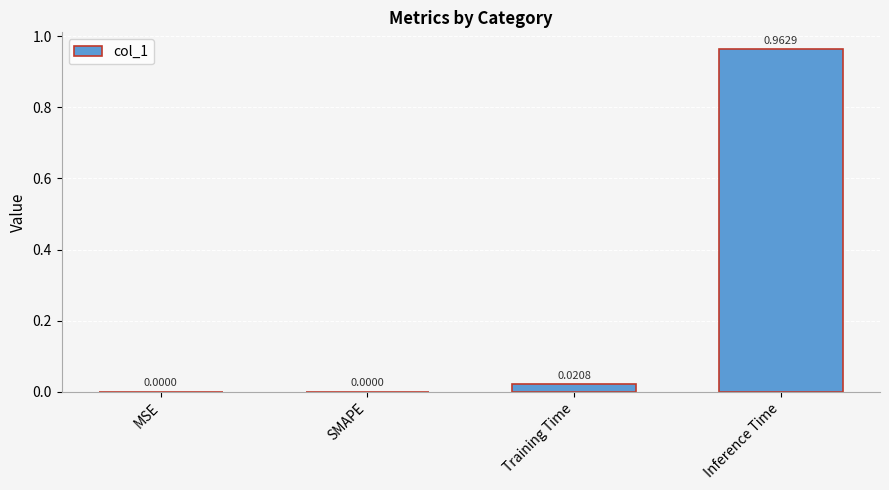

Which has a higher value, MSE or Training Time?

Training Time